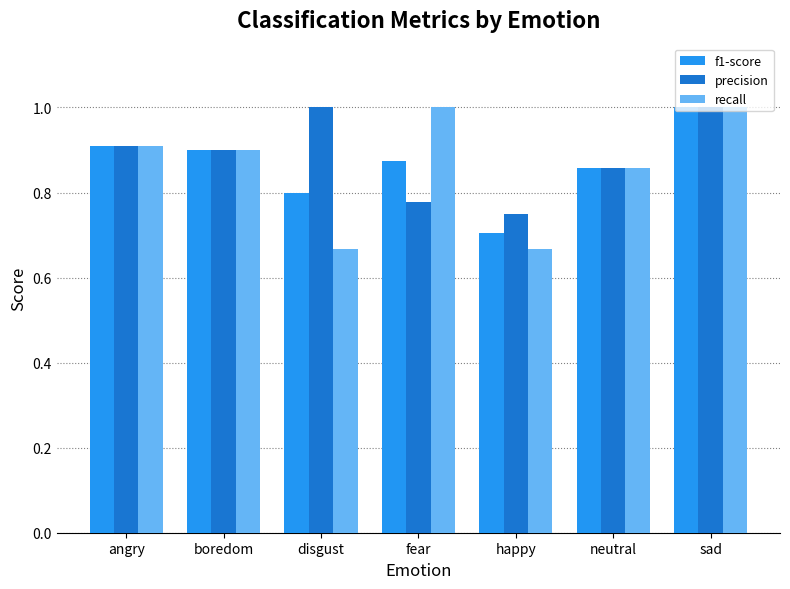

What is the spread (max minus min) of values at disgust?

0.3